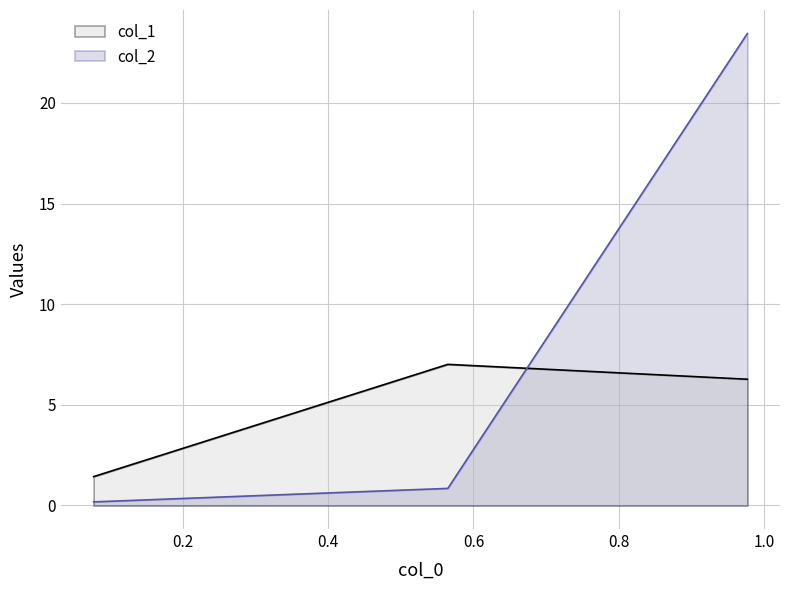

What is the label of the 1st point from the left?

0.0771